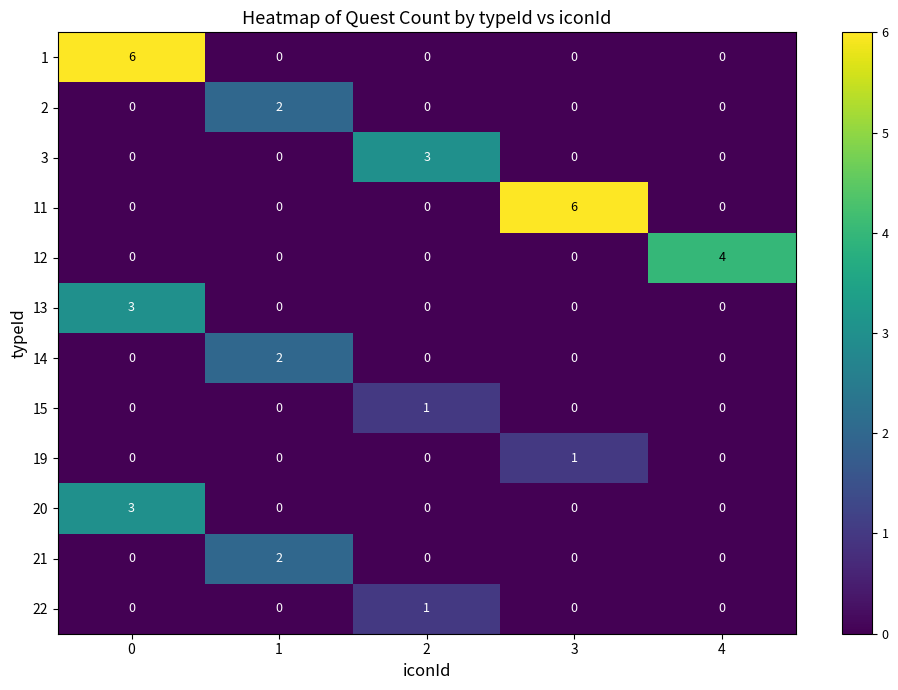

What is the sum of all 1 values?

6